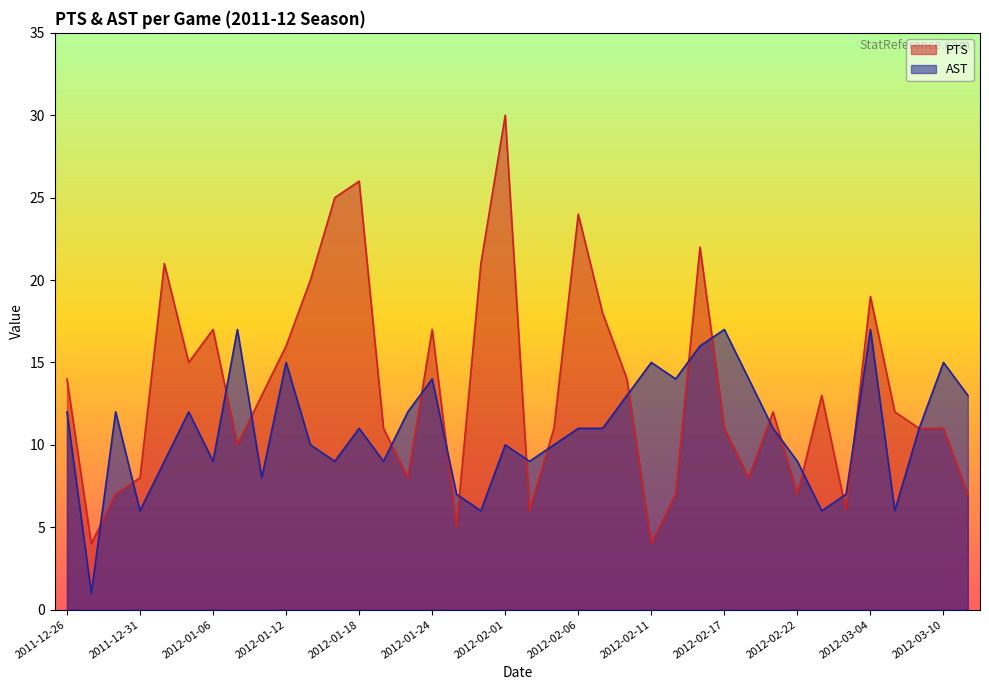

In PTS, how many points are higher than both neighbors (excluding endpoints)?

10